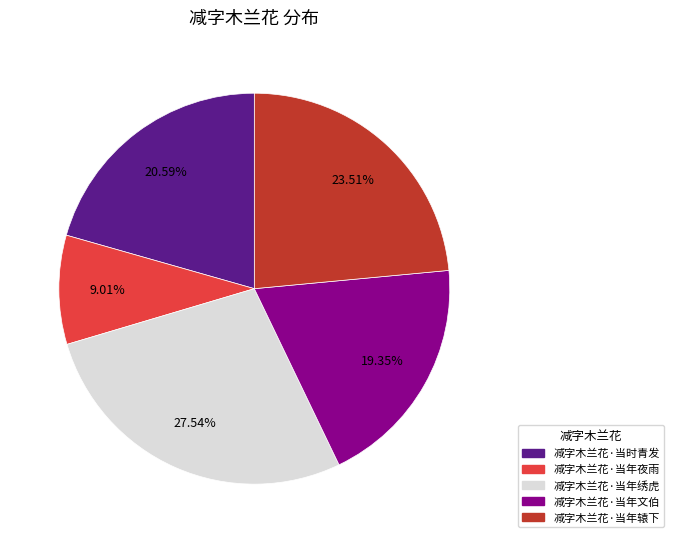

Is there any slice that represents more than half of the pie?

No